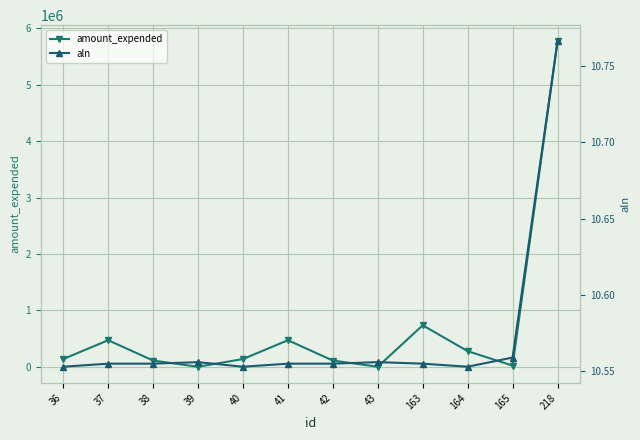

True or false: amount_expended has more than 0 points higher than both neighbors.

True